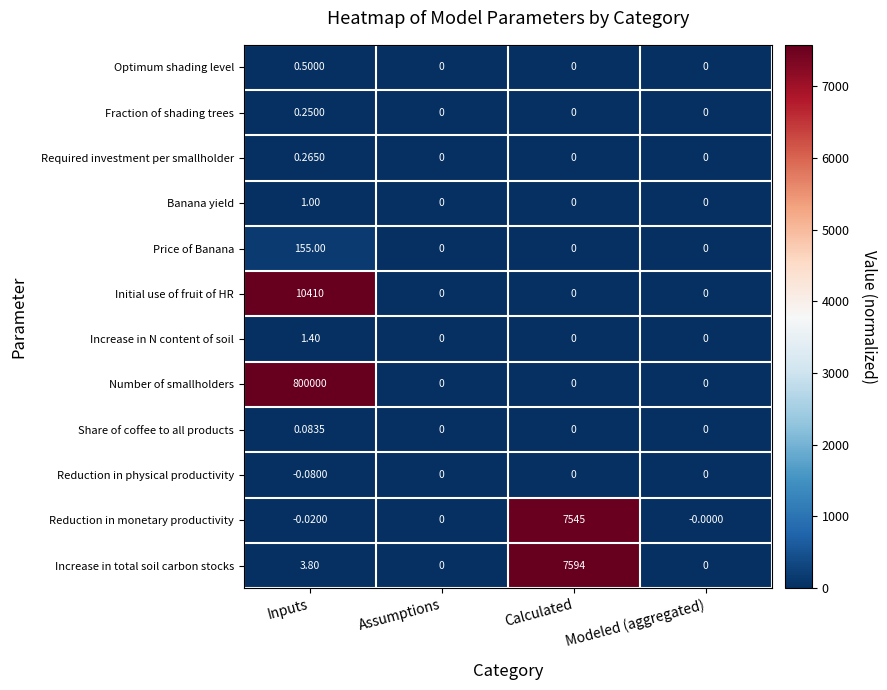

Which label corresponds to the largest value in the chart?

Inputs